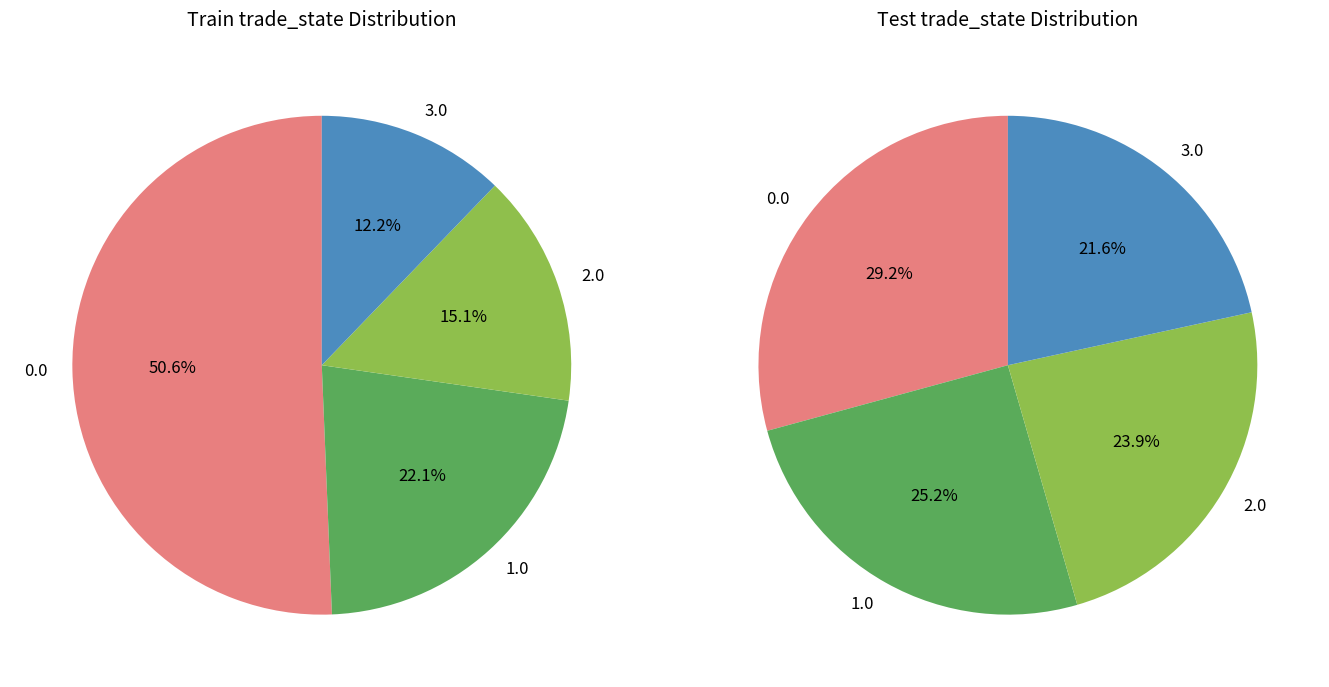

The 2 slice represents 15% of the pie. True or false?

True